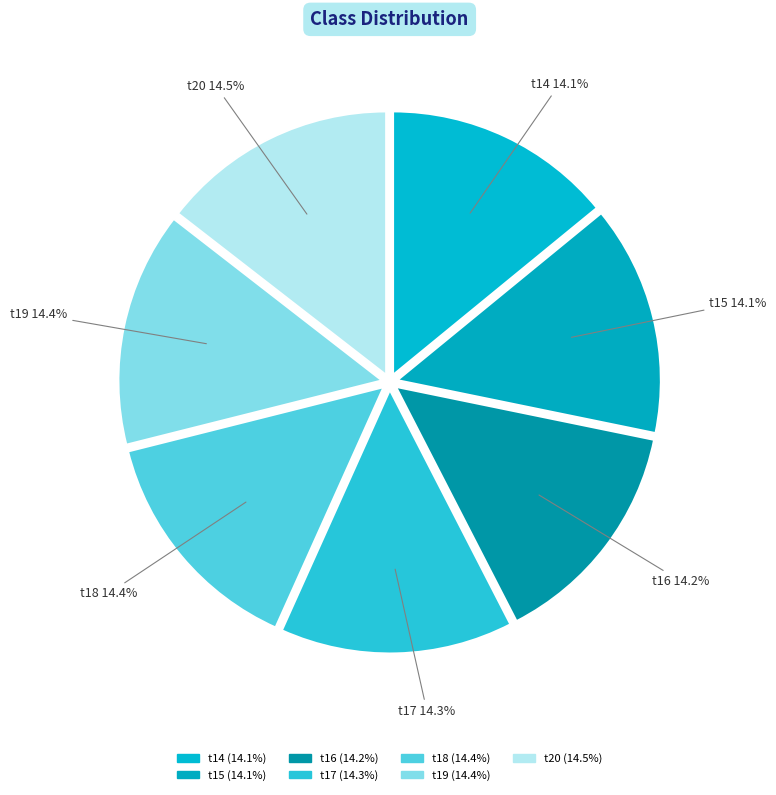

How many segments does this pie chart have?

7